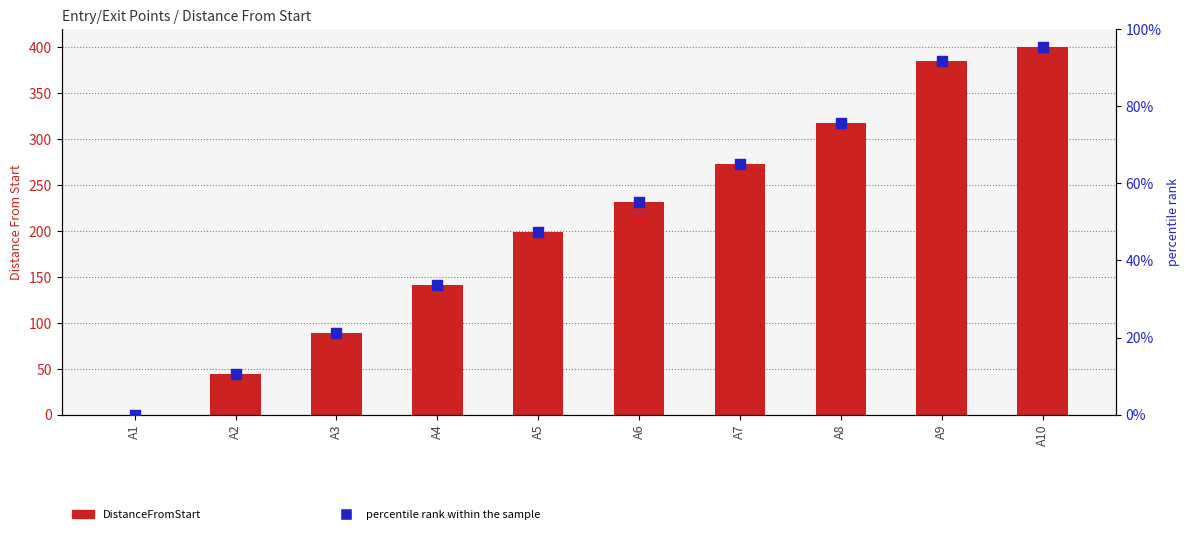

Which series reaches the minimum Y coordinate?

DistanceFromStart